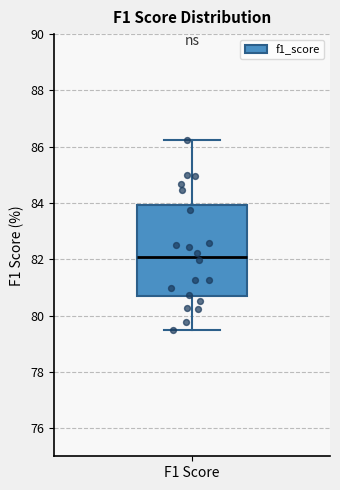

Transcribe this box plot: give where the median line is, the range the box spans, and where the two whiskers end, as read against the y-axis. The values are not printed on the chart, so give them approximately, as read against the axis.

median 82.0, box 80.6 to 84.0, whiskers 79.4 to 86.2